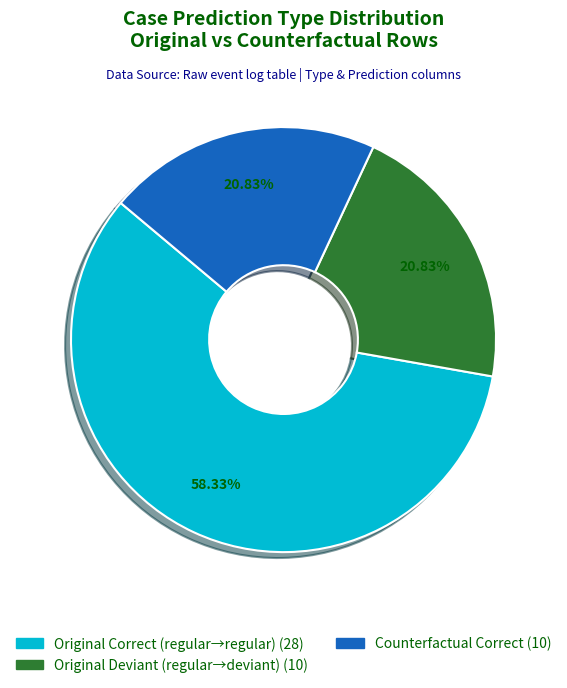

Does any single category account for the majority?

Yes